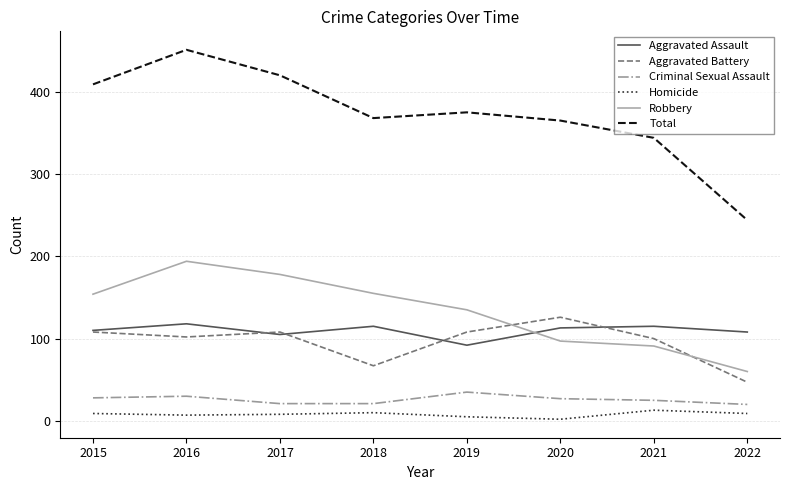

Between 2017 and 2019, which series saw the biggest shift?

Total